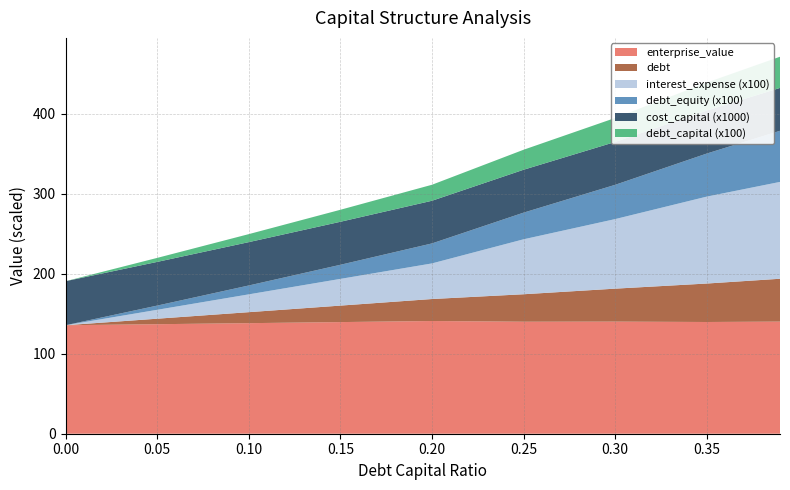

Reading left to right, transcribe all the data shown in this chart.

debt_capital: 0.0=0.0	0.05=0.1	0.1=0.1	0.15=0.1	0.2=0.2	0.25=0.2	0.3=0.3	0.35=0.3	0.39=0.4
cost_capital_scaled: 0.0=0.1	0.05=0.1	0.1=0.1	0.15=0.1	0.2=0.1	0.25=0.1	0.3=0.1	0.35=0.1	0.39=0.1
enterprise_value: 0.0=135.7	0.05=136.9	0.1=138.2	0.15=139.6	0.2=140.9	0.25=140.0	0.3=140.2	0.35=139.7	0.39=140.2
debt: 0.0=0.0	0.05=6.9	0.1=13.7	0.15=20.6	0.2=27.5	0.25=34.4	0.3=41.2	0.35=48.1	0.39=53.6
interest_expense: 0.0=0.0	0.05=0.1	0.1=0.2	0.15=0.3	0.2=0.4	0.25=0.7	0.3=0.9	0.35=1.1	0.39=1.2
debt_equity: 0.0=0.0	0.05=0.1	0.1=0.1	0.15=0.2	0.2=0.2	0.25=0.3	0.3=0.4	0.35=0.5	0.39=0.6